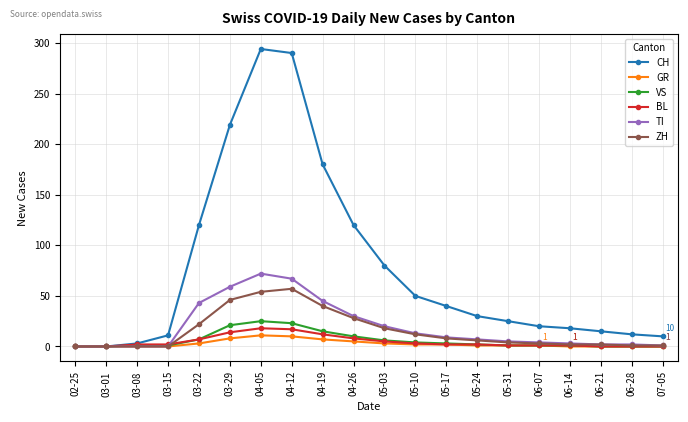

At which label does CH reach its peak?

04-05